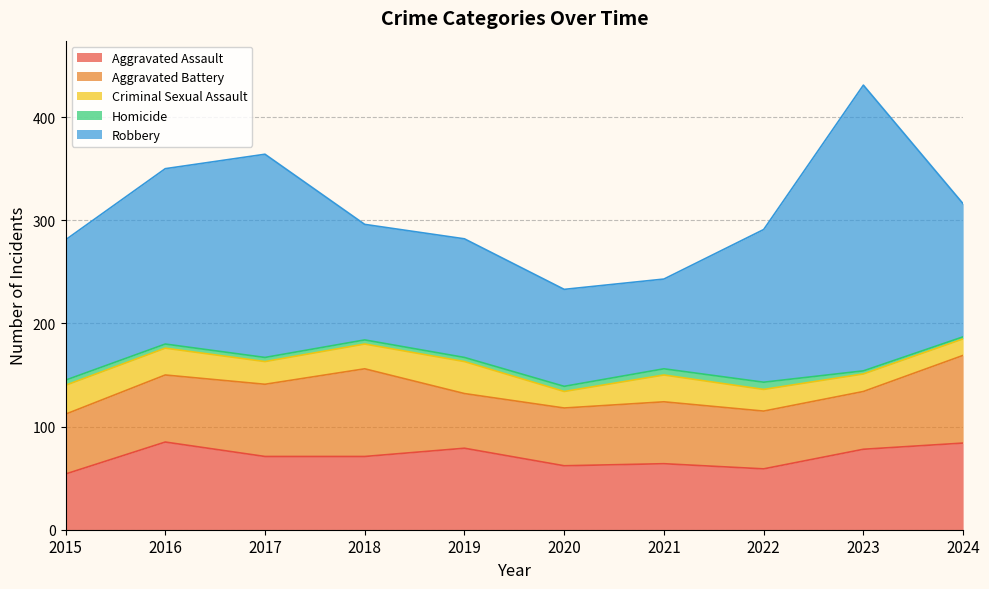

At which label is Homicide closest to 4?

2016